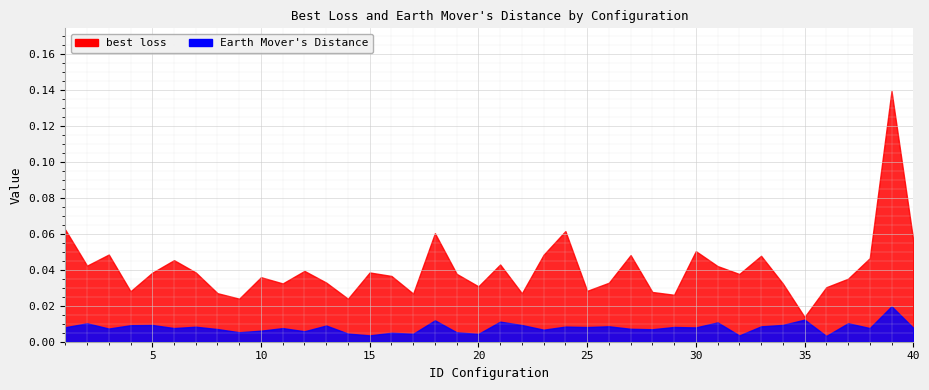

Reading left to right, list all the values displayed in this chart.

best loss: 0.1	0.0	0.0	0.0	0.0	0.0	0.0	0.0	0.0	0.0	0.0	0.0	0.0	0.0	0.0	0.0	0.0	0.1	0.0	0.0	0.0	0.0	0.0	0.1	0.0	0.0	0.0	0.0	0.0	0.1	0.0	0.0	0.0	0.0	0.0	0.0	0.0	0.0	0.1	0.1
Earth Movers Distance: 0.0	0.0	0.0	0.0	0.0	0.0	0.0	0.0	0.0	0.0	0.0	0.0	0.0	0.0	0.0	0.0	0.0	0.0	0.0	0.0	0.0	0.0	0.0	0.0	0.0	0.0	0.0	0.0	0.0	0.0	0.0	0.0	0.0	0.0	0.0	0.0	0.0	0.0	0.0	0.0